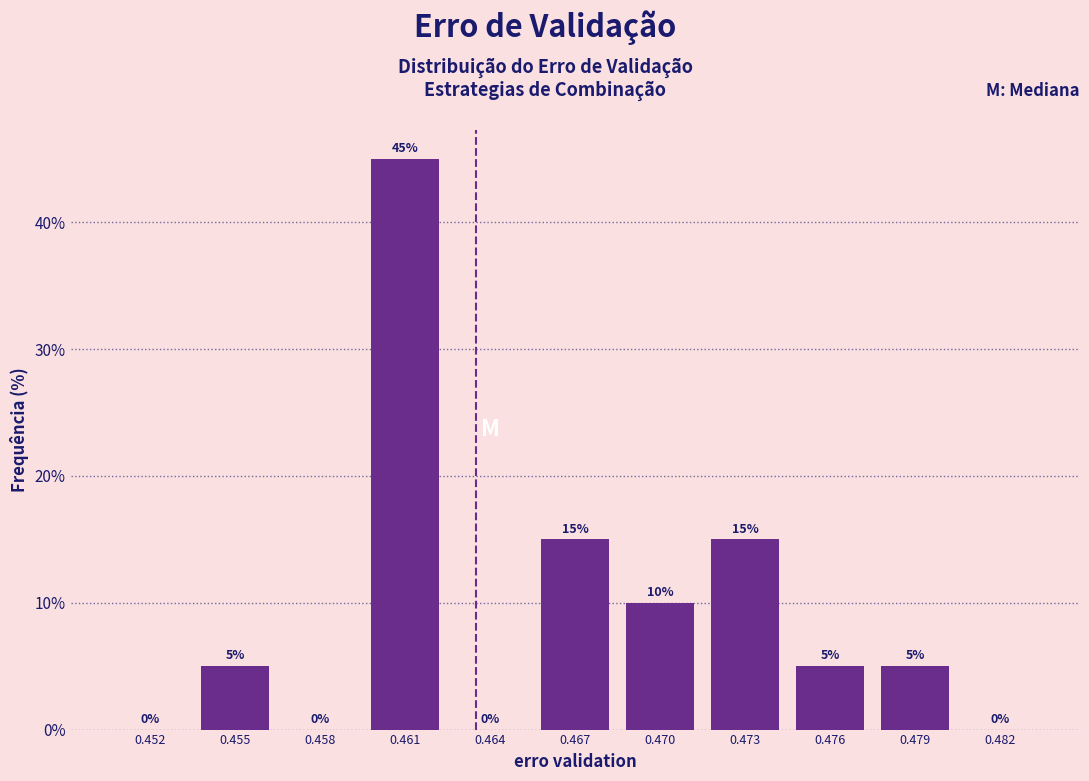

Reading left to right, transcribe all the data shown in this chart.

0.452=0	0.455=5	0.458=0	0.461=45	0.464=0	0.467=15	0.470=10	0.473=15	0.476=5	0.479=5	0.482=0